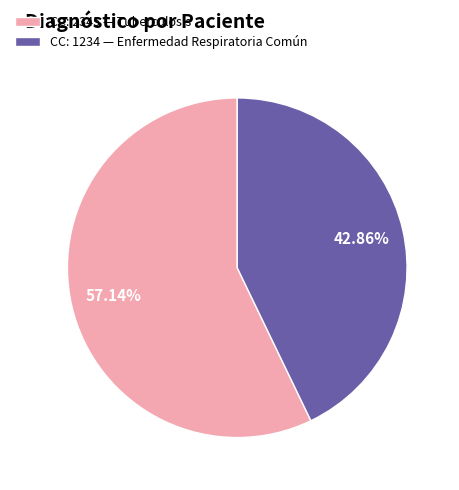

Is there any slice that represents more than half of the pie?

Yes